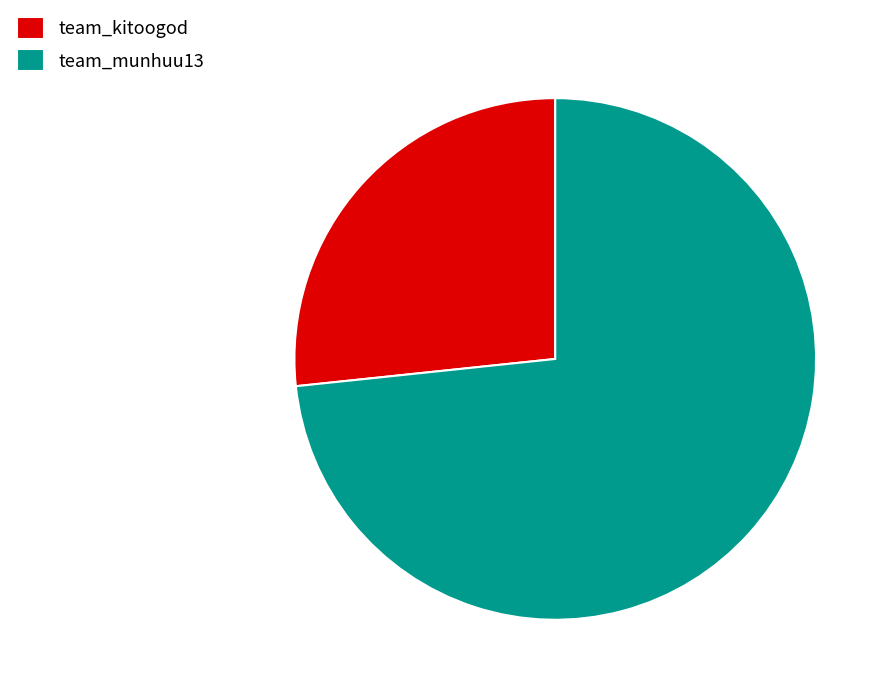

Between team_kitoogod and team_munhuu13, which is larger?

team_munhuu13